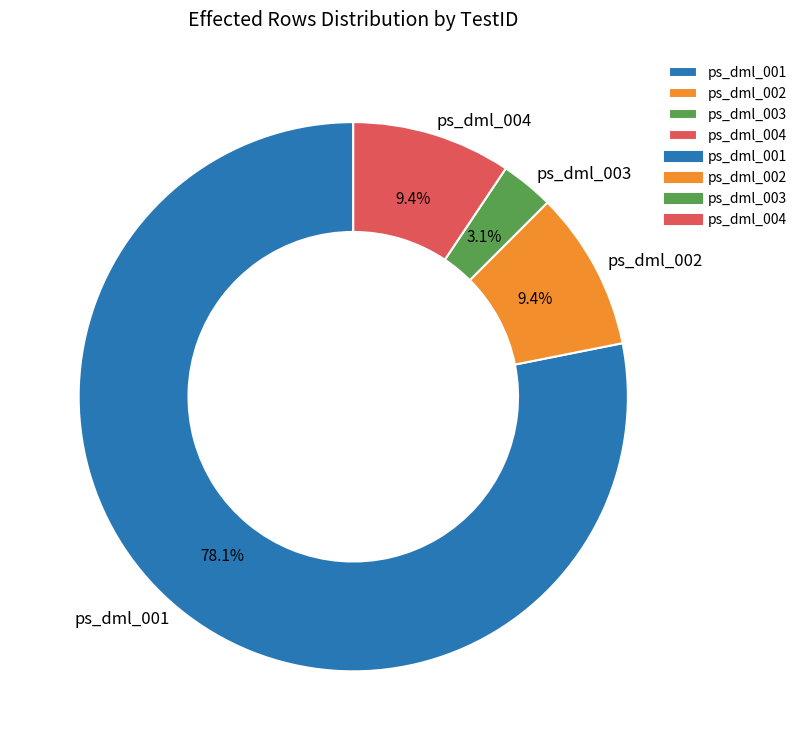

Does any single category account for the majority?

Yes